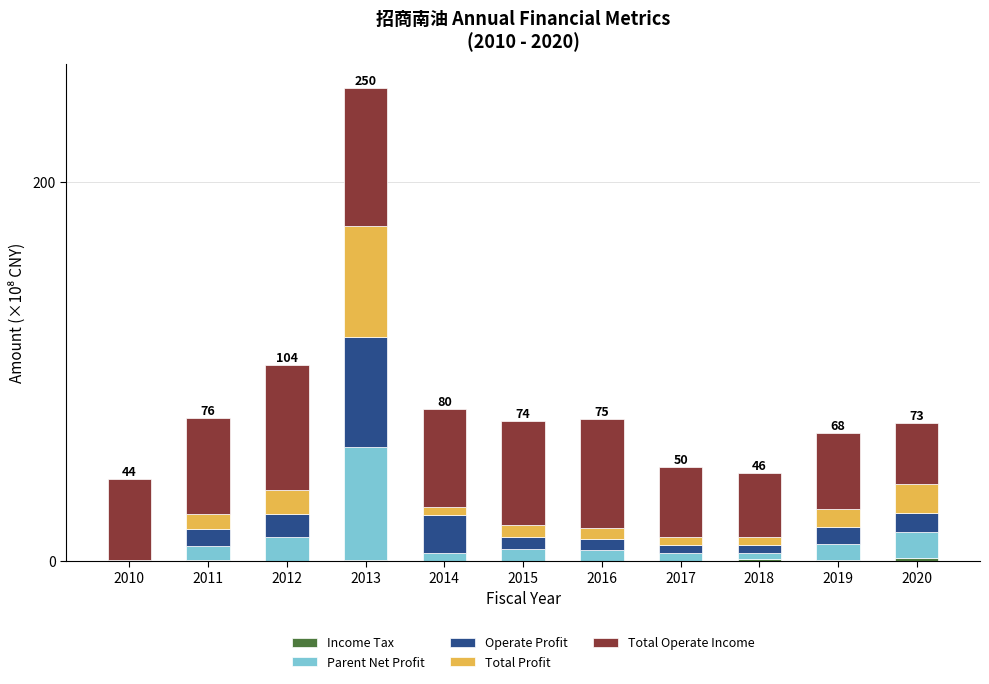

Are the bars horizontal?

No